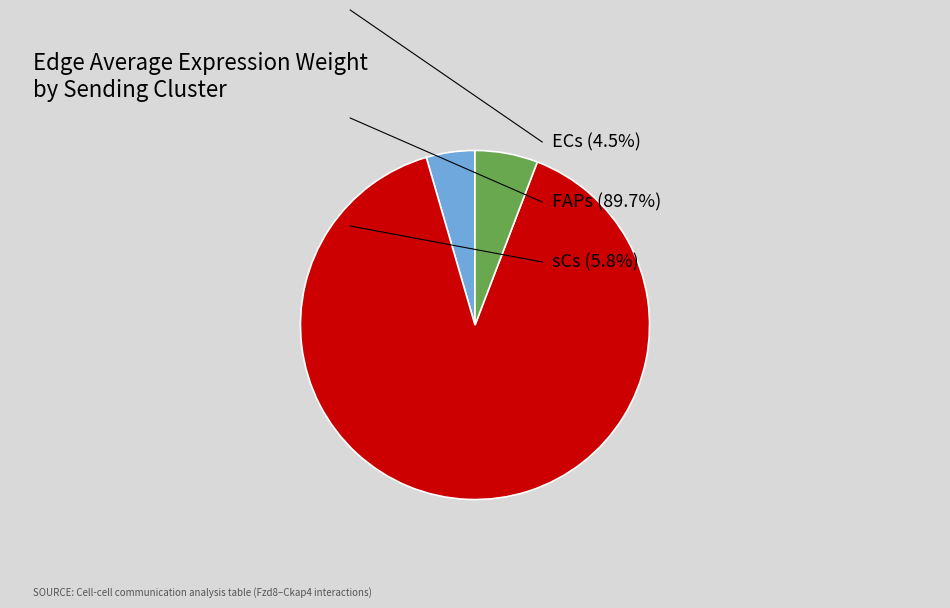

Does any single category account for the majority?

Yes